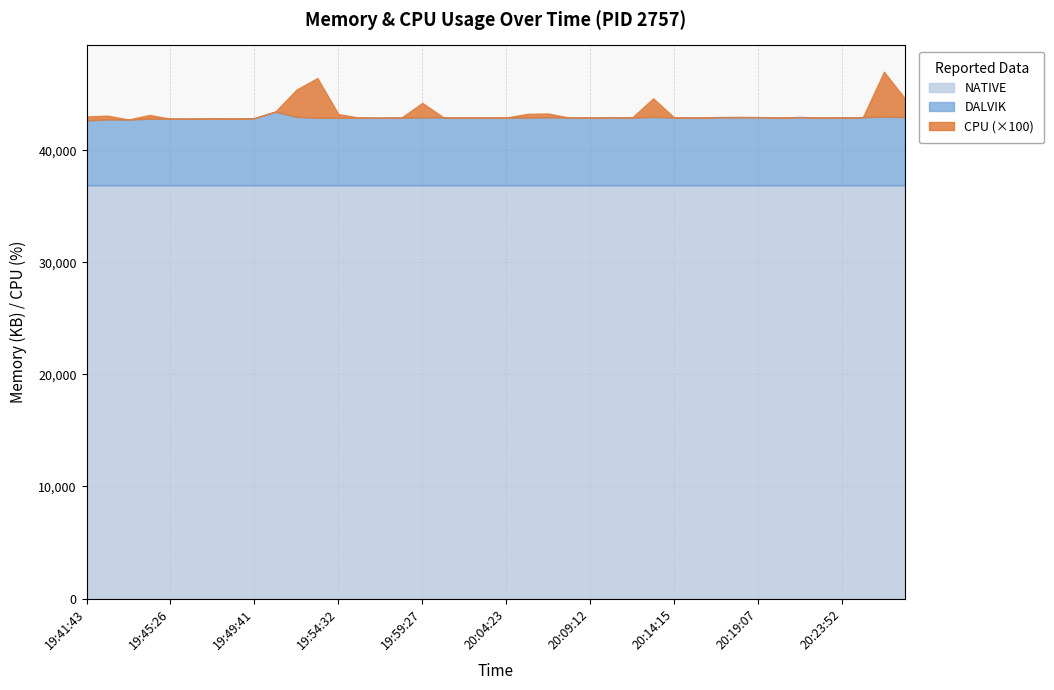

Rank the series at 20:23:52 from highest to lowest value.

NATIVE, DALVIK, CPU